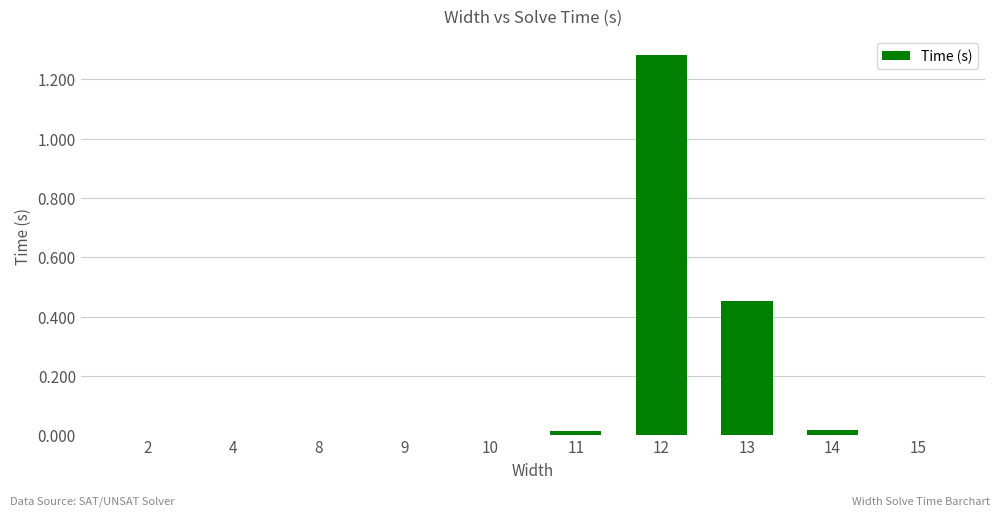

Are the bars grouped side by side (vs. stacked)?

No